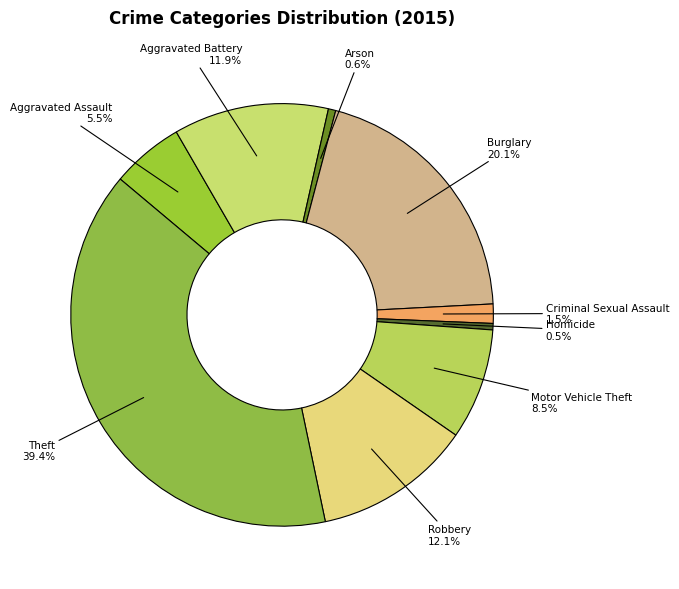

To the nearest percent, what is the average slice percentage?

11%